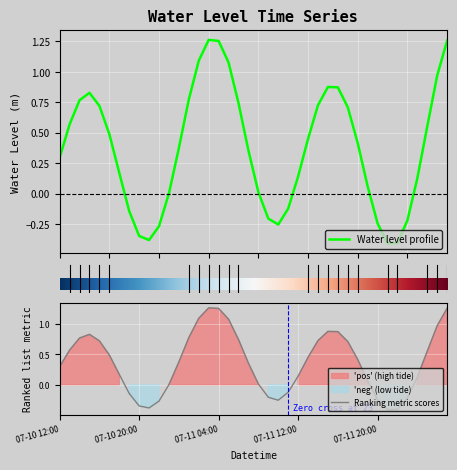

Rank the categories by value from highest to lowest.

2025-07-11 03:00:00, 2025-07-12 03:00:00, 2025-07-11 04:00:00, 2025-07-11 02:00:00, 2025-07-11 05:00:00, 2025-07-12 02:00:00, 2025-07-11 15:00:00, 2025-07-11 16:00:00, 2025-07-10 15:00:00, 2025-07-11 01:00:00, 2025-07-10 14:00:00, 2025-07-11 06:00:00, 2025-07-11 14:00:00, 2025-07-10 16:00:00, 2025-07-11 17:00:00, 2025-07-10 13:00:00, 2025-07-12 01:00:00, 2025-07-10 17:00:00, 2025-07-11 13:00:00, 2025-07-11 18:00:00, 2025-07-11 00:00:00, 2025-07-11 07:00:00, 2025-07-10 12:00:00, 2025-07-10 18:00:00, 2025-07-11 12:00:00, 2025-07-12 00:00:00, 2025-07-11 19:00:00, 2025-07-11 08:00:00, 2025-07-10 23:00:00, 2025-07-11 11:00:00, 2025-07-10 19:00:00, 2025-07-11 09:00:00, 2025-07-11 23:00:00, 2025-07-11 20:00:00, 2025-07-11 10:00:00, 2025-07-10 22:00:00, 2025-07-10 20:00:00, 2025-07-10 21:00:00, 2025-07-11 22:00:00, 2025-07-11 21:00:00